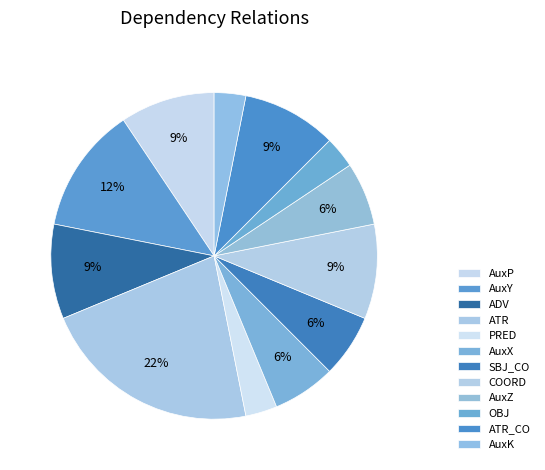

The SBJ_CO slice represents 1% of the pie. True or false?

False